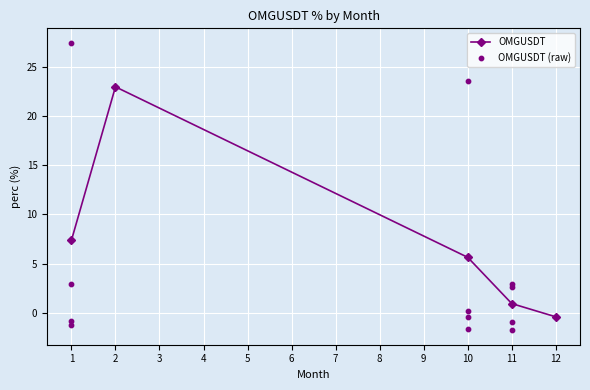

Between 1 and 11, which is larger?

1